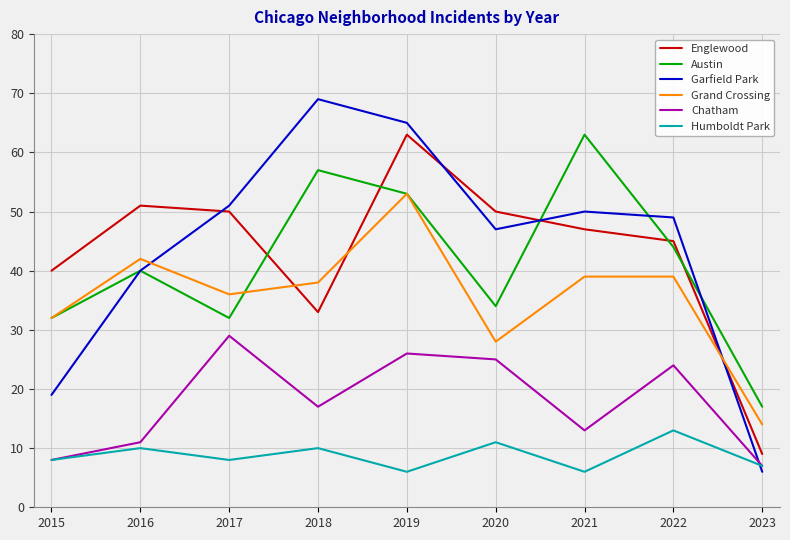

Where do Garfield Park and Humboldt Park first cross each other?

2022 and 2023